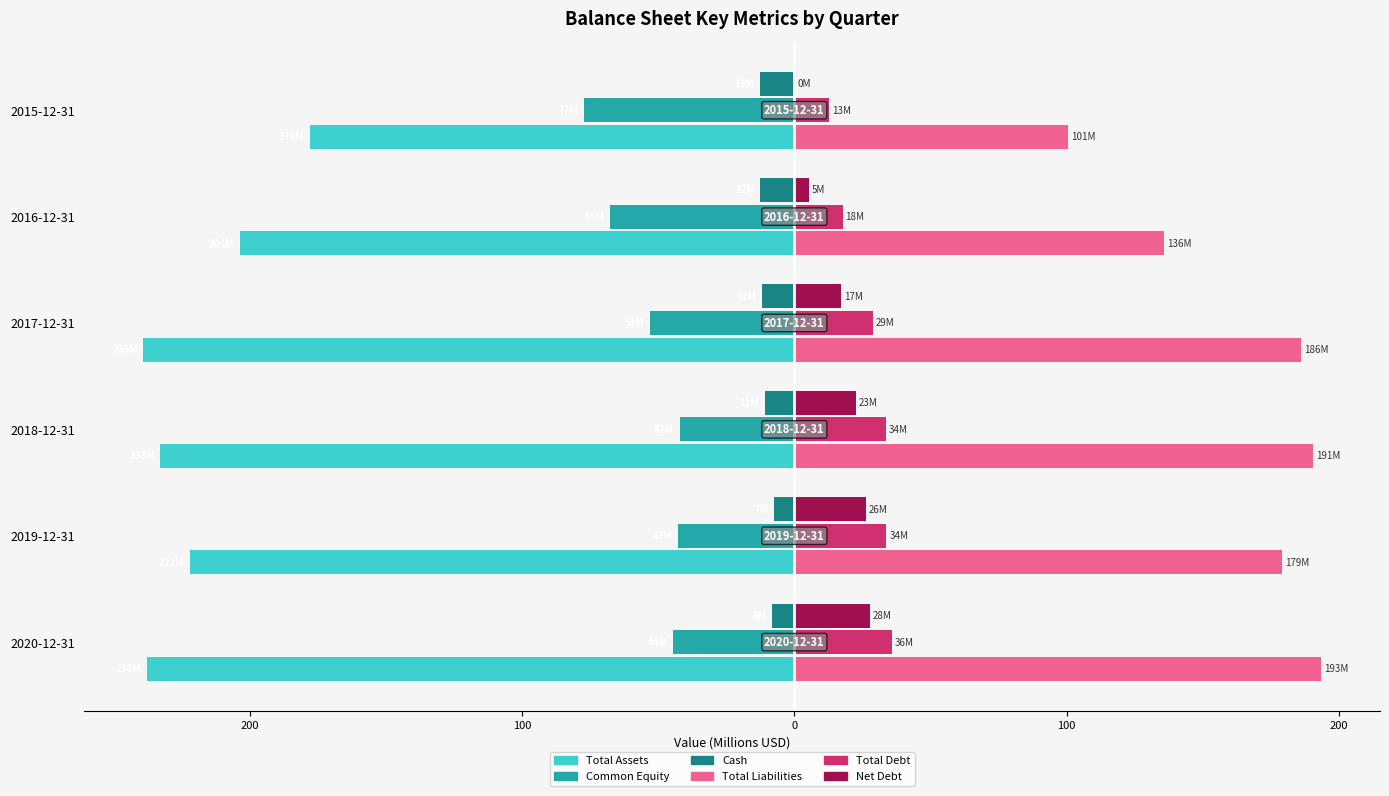

What are all the series names shown in the legend?

Total Assets, Common Equity, Cash, Total Liabilities, Total Debt, Net Debt